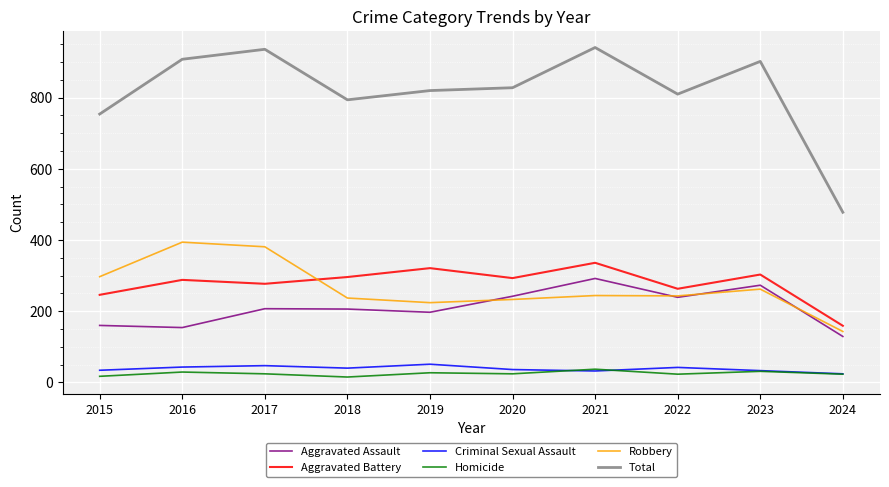

At 2016, list the series in order from smallest to largest.

Homicide, Criminal Sexual Assault, Aggravated Assault, Aggravated Battery, Robbery, Total